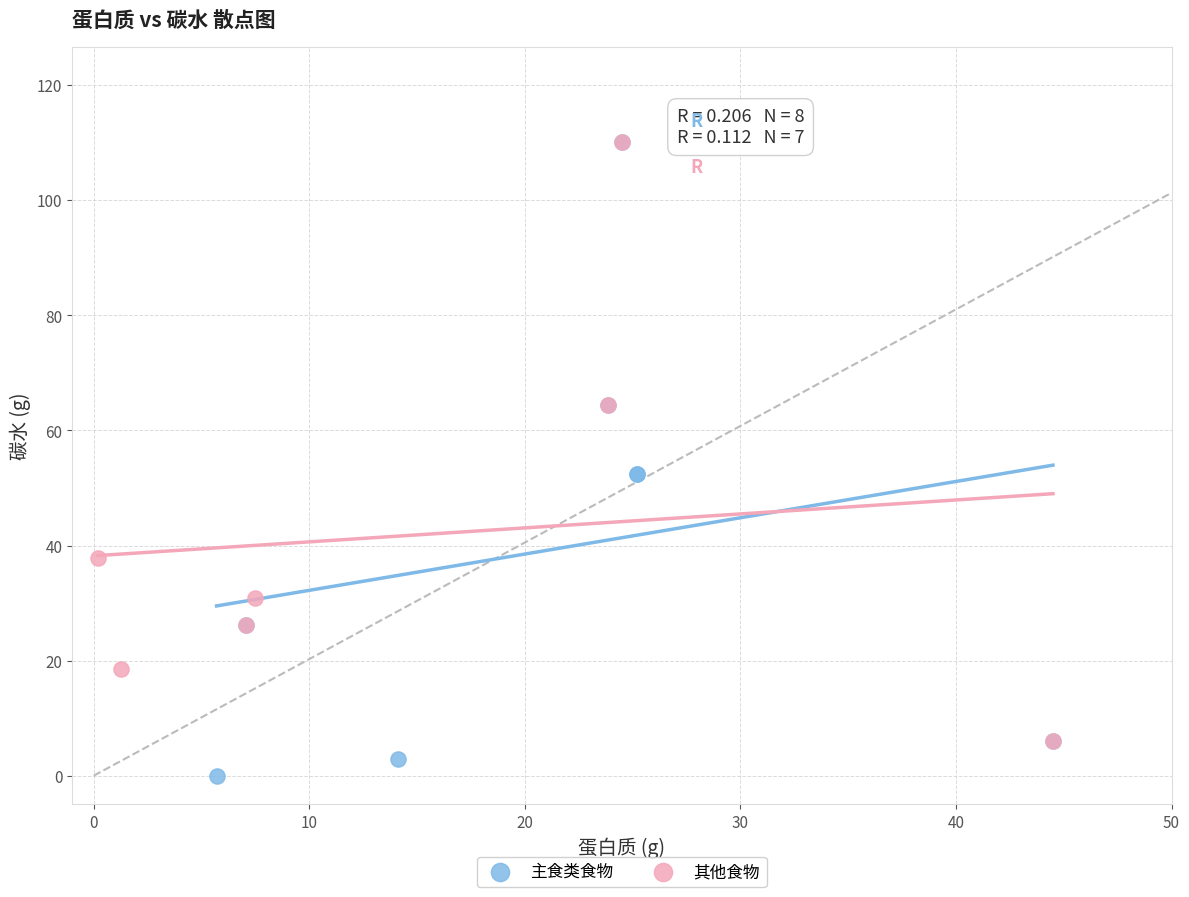

Which series reaches the minimum Y coordinate?

主食类食物